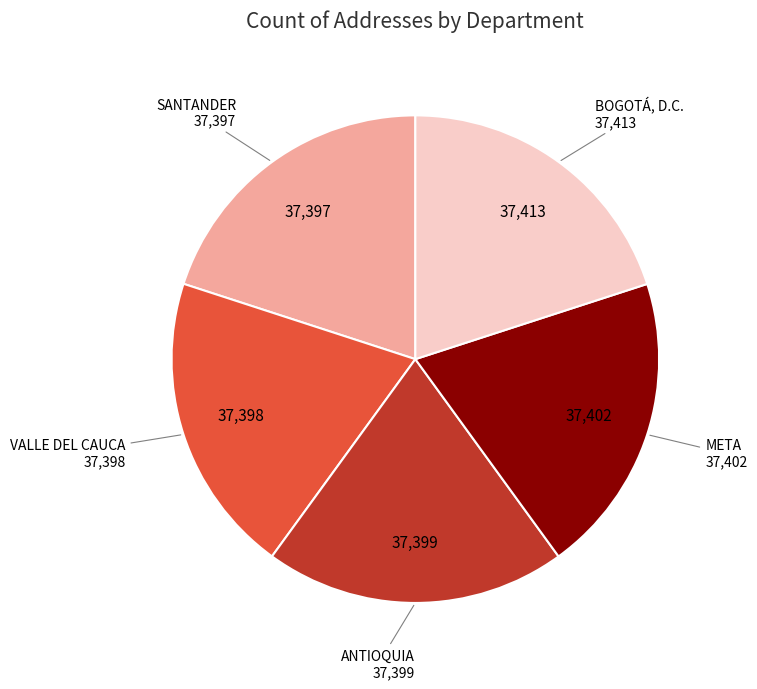

How many slices are in this pie chart?

5